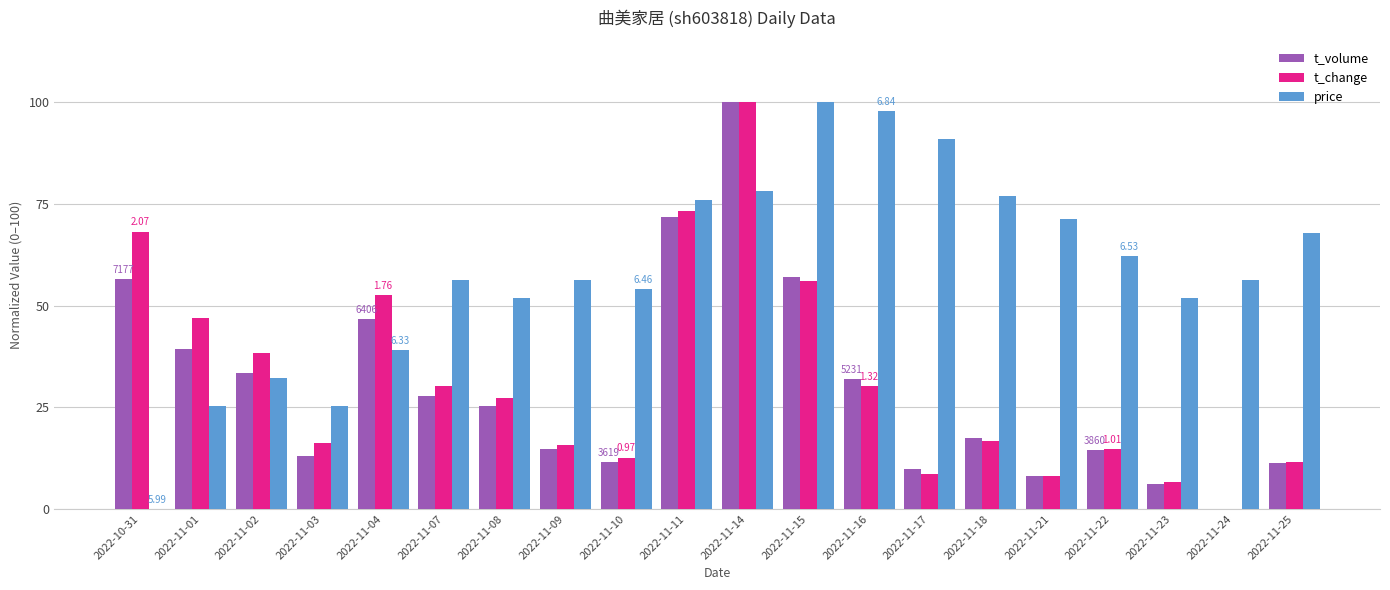

What is the greatest value displayed?

100.0